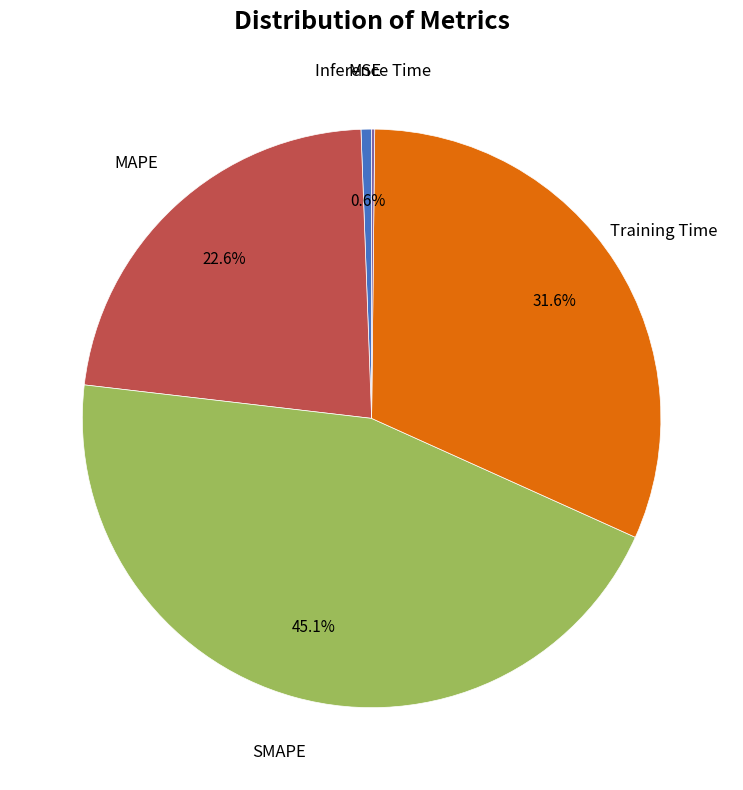

Is there a majority slice in this chart?

No